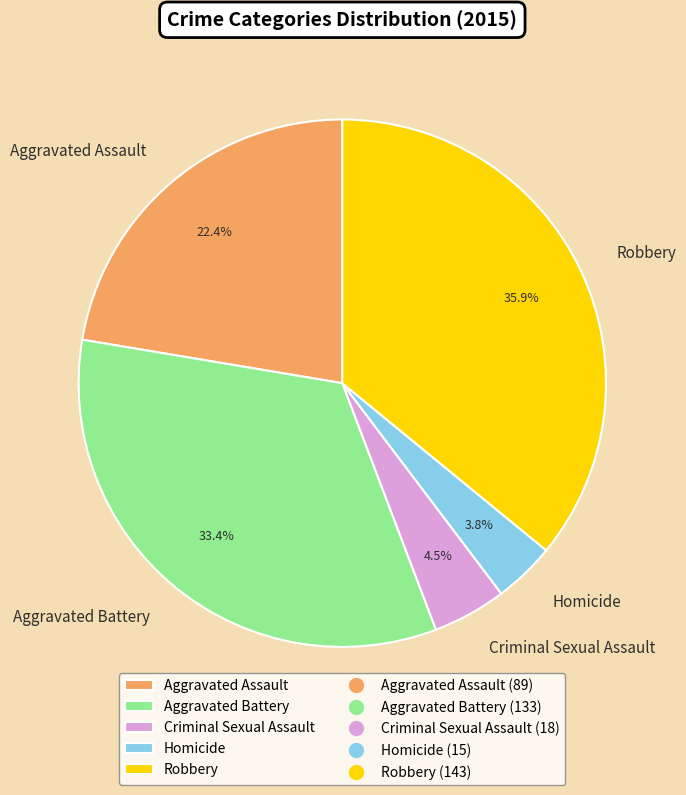

How many segments does this pie chart have?

5